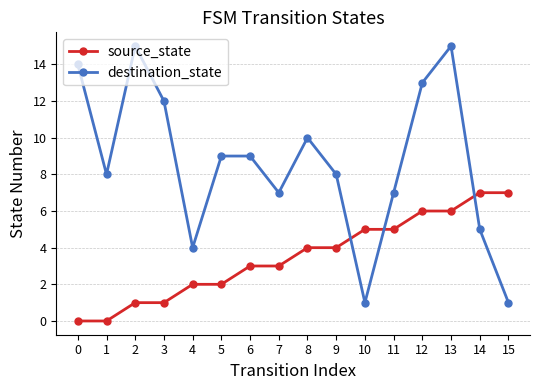

Where is the first local minimum for destination_state?

1